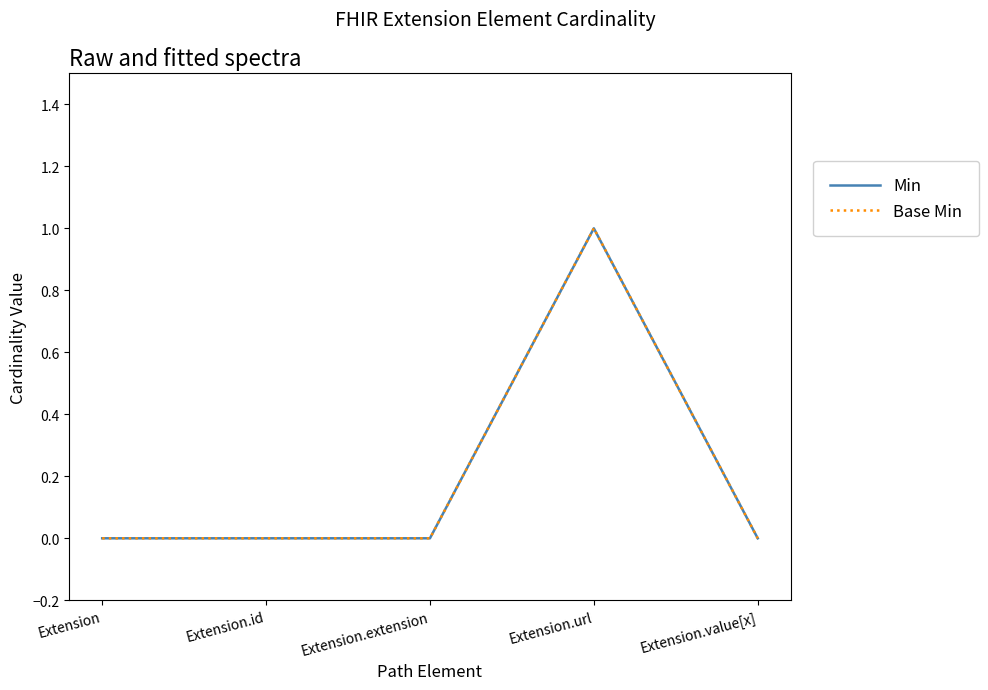

Does the chart have visible grid lines?

No